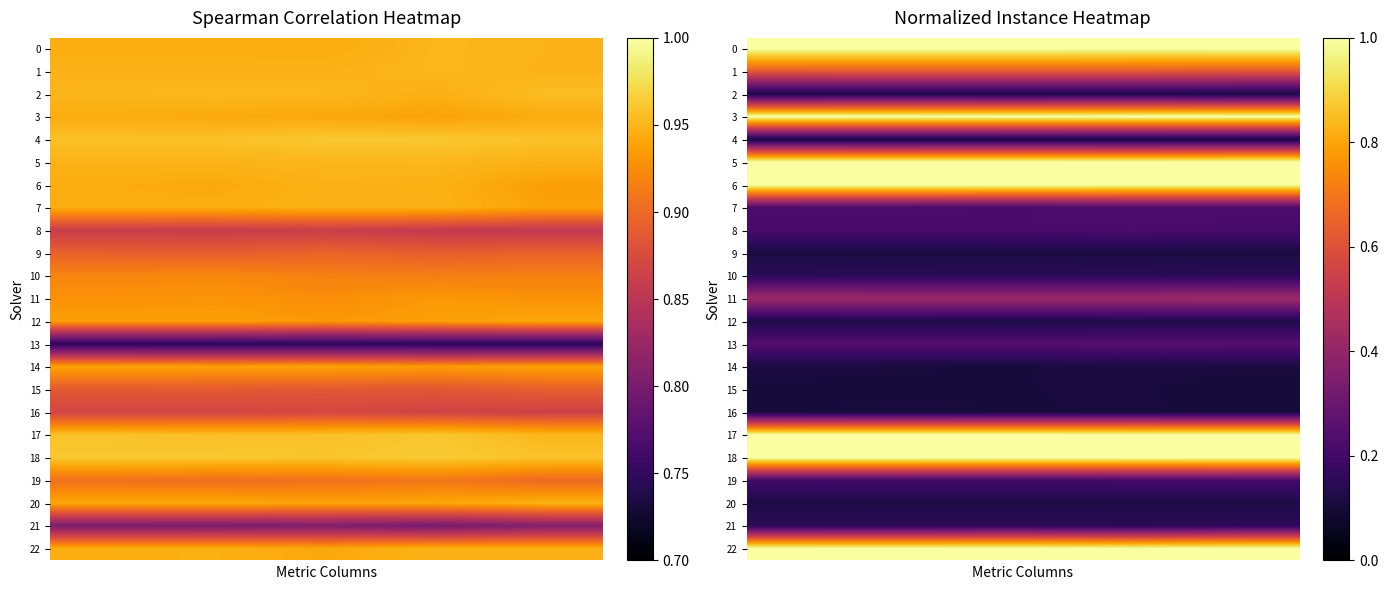

Rank the series at 3 from highest to lowest value.

row_3, row_0, row_5, row_18, row_22, row_6, row_17, row_1, row_11, row_13, row_7, row_8, row_19, row_10, row_21, row_12, row_20, row_2, row_9, row_14, row_16, row_15, row_4